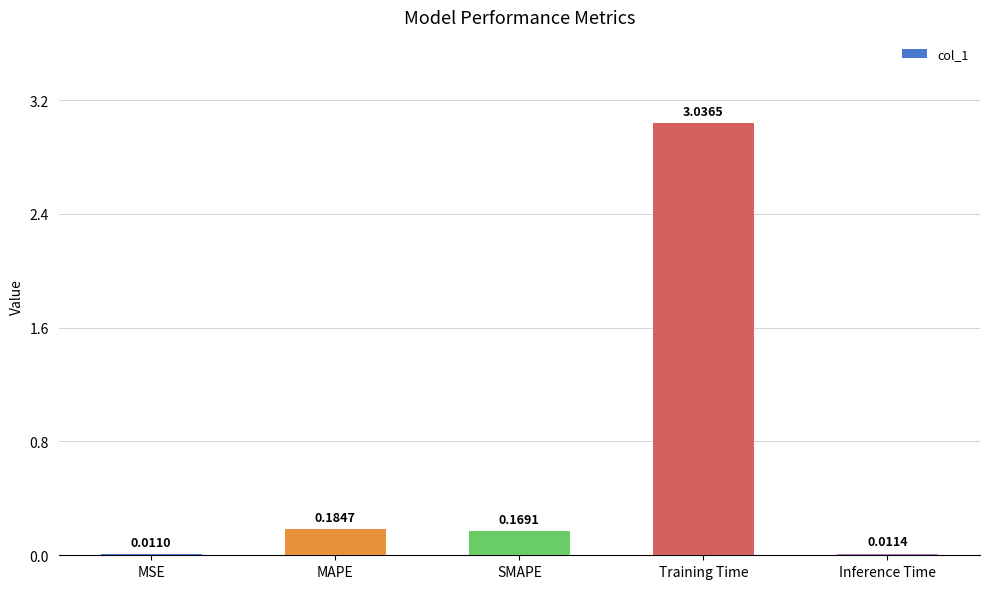

What is the sum of all values?

3.4